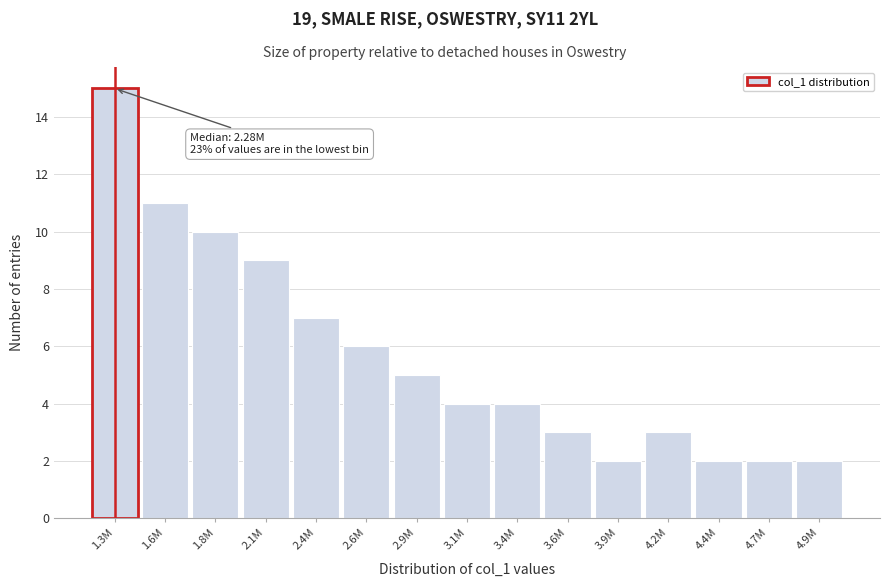

Reading left to right, what are all the values shown in this chart?

1.3M=15	1.6M=11	1.8M=10	2.1M=9	2.4M=7	2.6M=6	2.9M=5	3.1M=4	3.4M=4	3.6M=3	3.9M=2	4.2M=3	4.4M=2	4.7M=2	4.9M=2